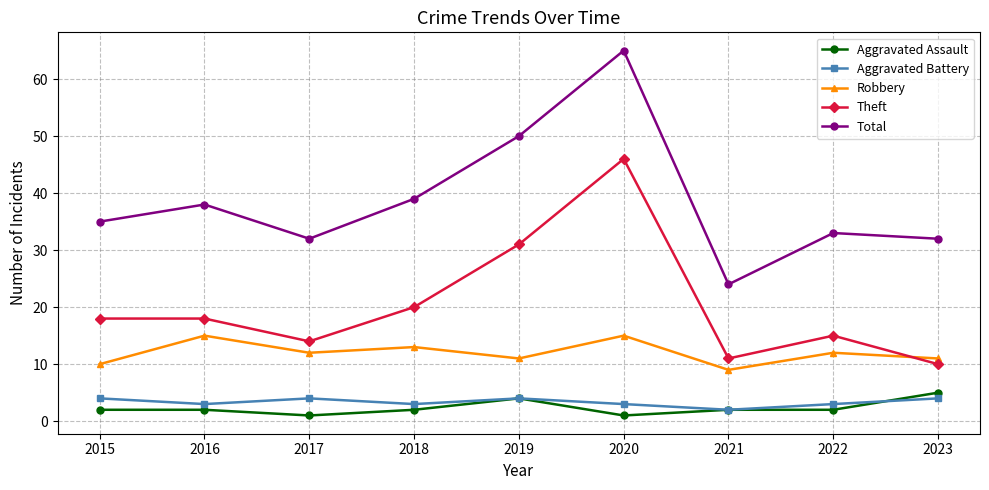

At how many categories does at least one series exceed 49?

2